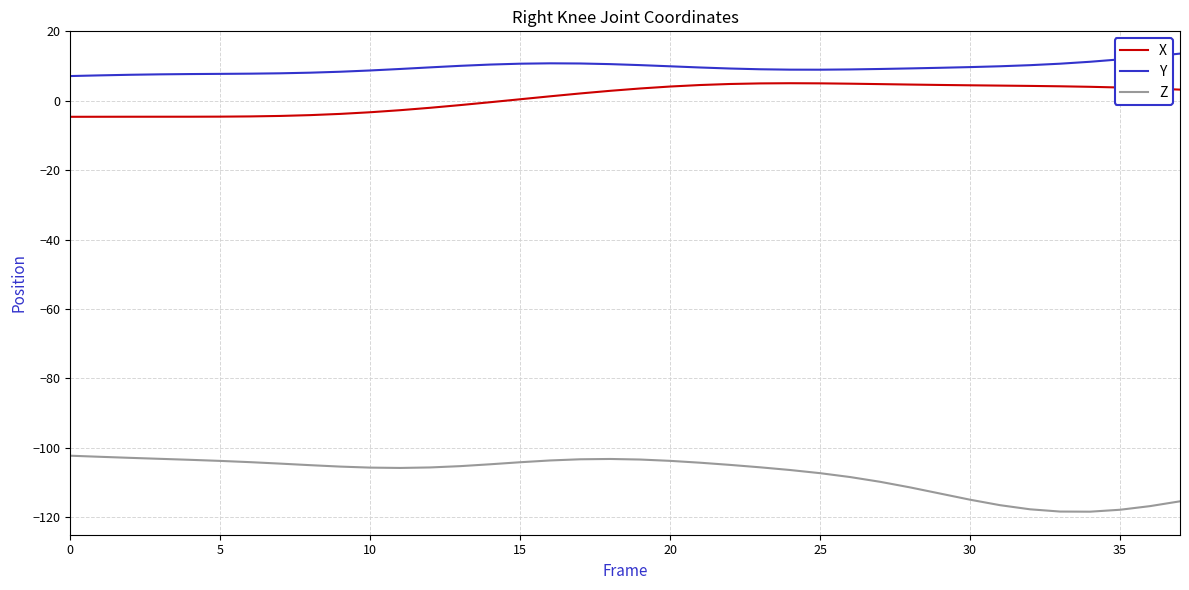

Which series has the largest total across all categories?

Y